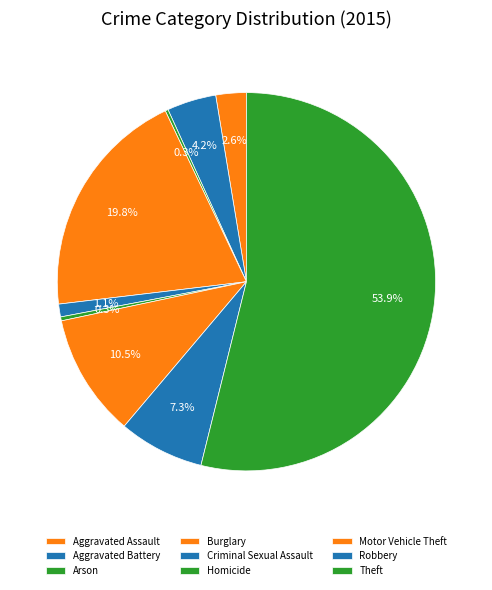

What is the majority slice?

Theft